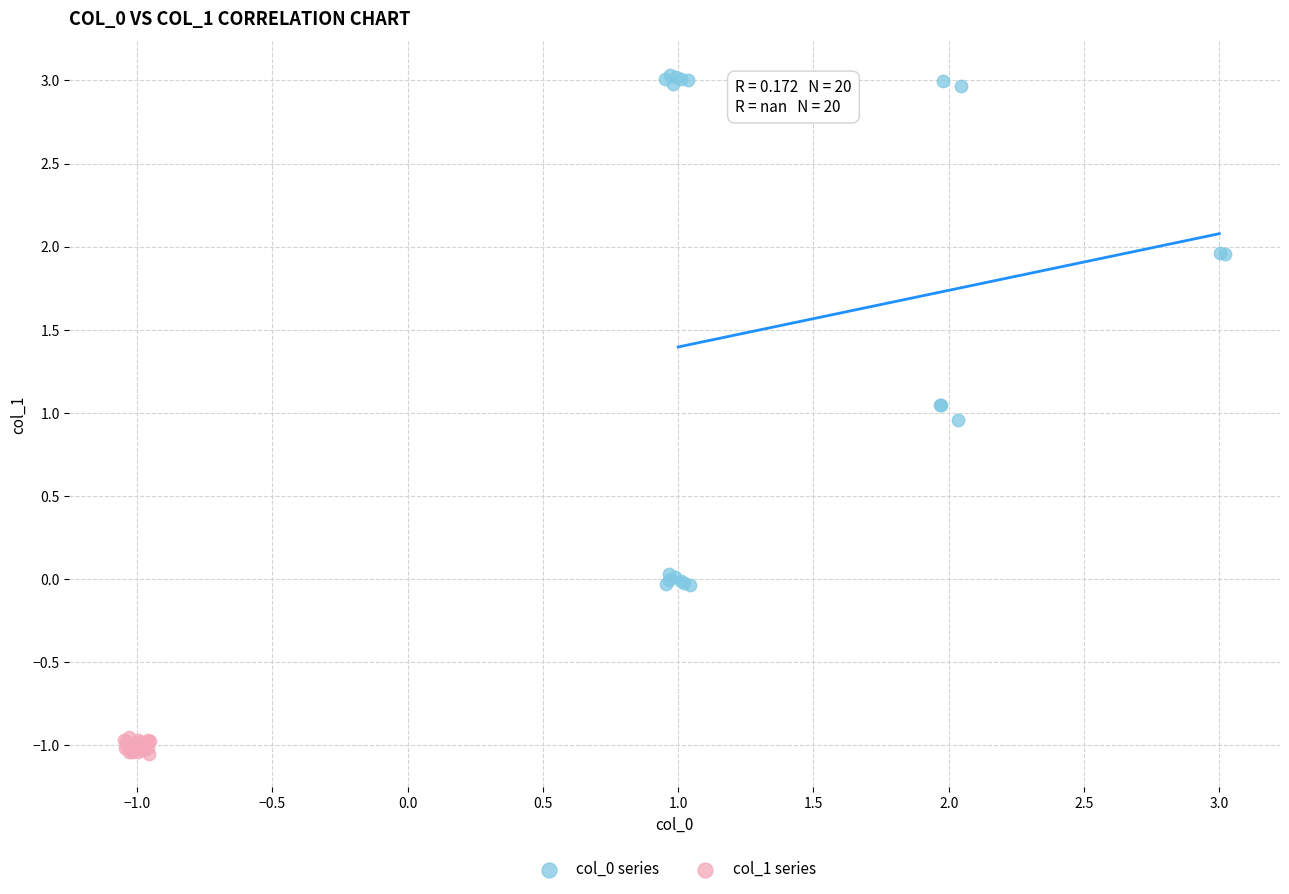

Which series reaches the minimum Y coordinate?

col_1 series